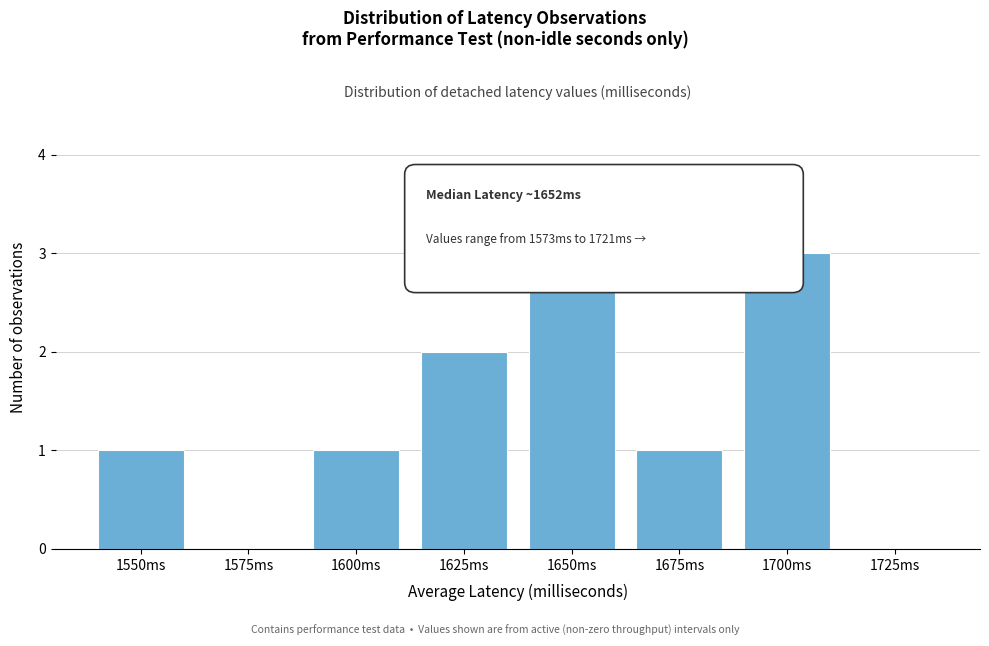

Reading left to right, extract all data points from this chart.

1550ms=1	1575ms=0	1600ms=1	1625ms=2	1650ms=3	1675ms=1	1700ms=3	1725ms=0